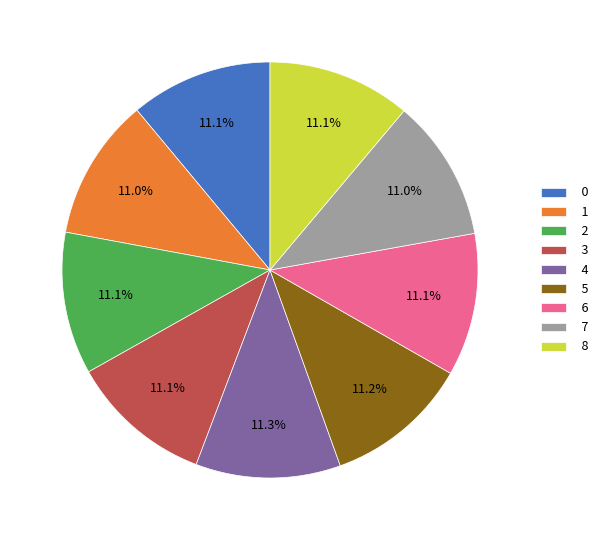

Does any single category account for the majority?

No